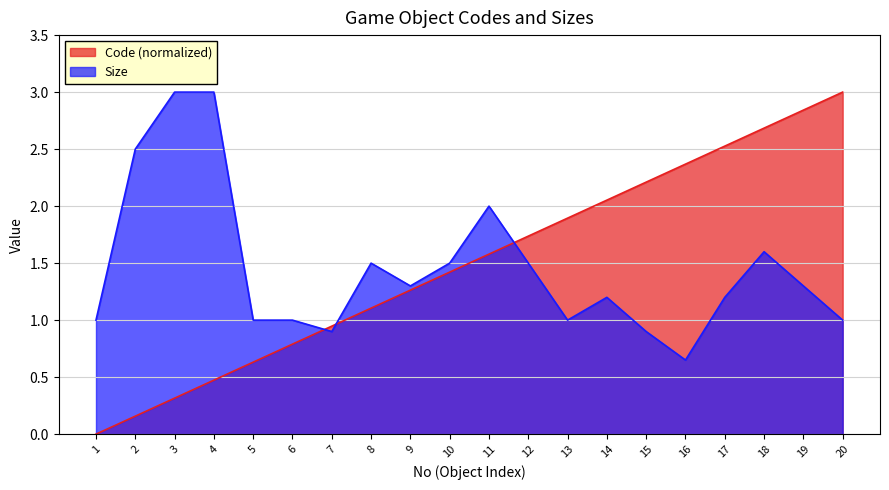

At which category does the chart reach its peak across all series?

20